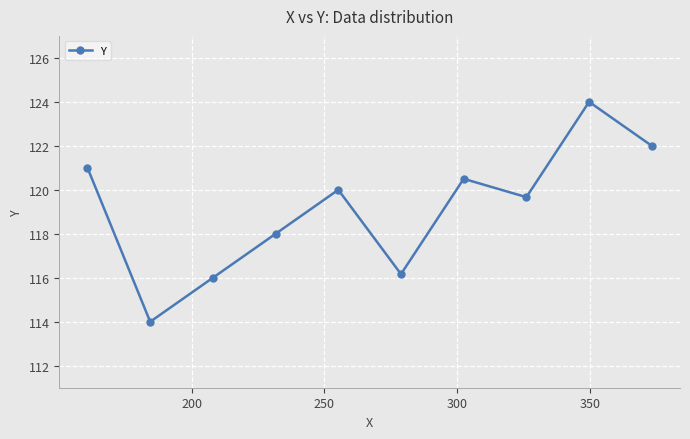

What is the smallest value displayed?

114.0